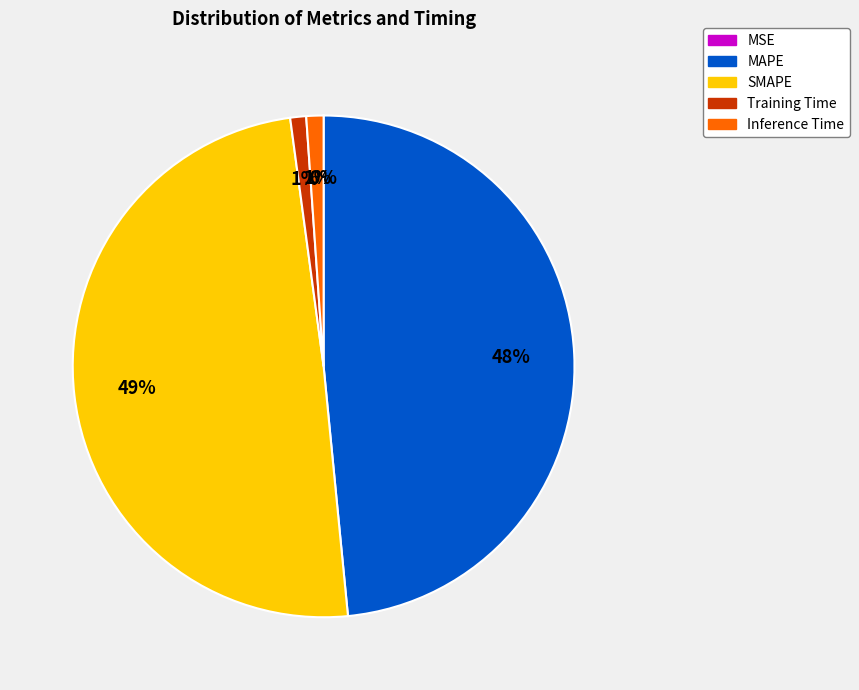

To the nearest percent, what is the difference between the largest and smallest slice percentages?

49%